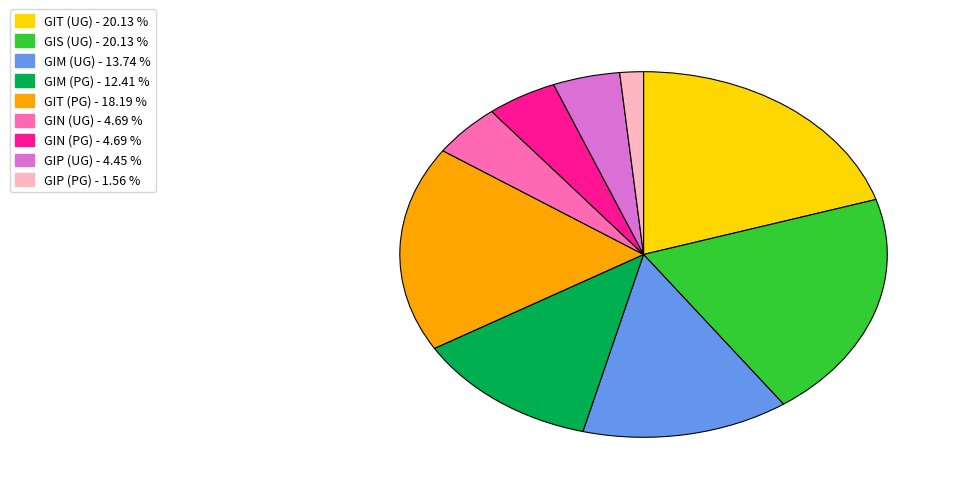

Which has a higher value, GIT (PG) or GIT (UG)?

GIT (UG)